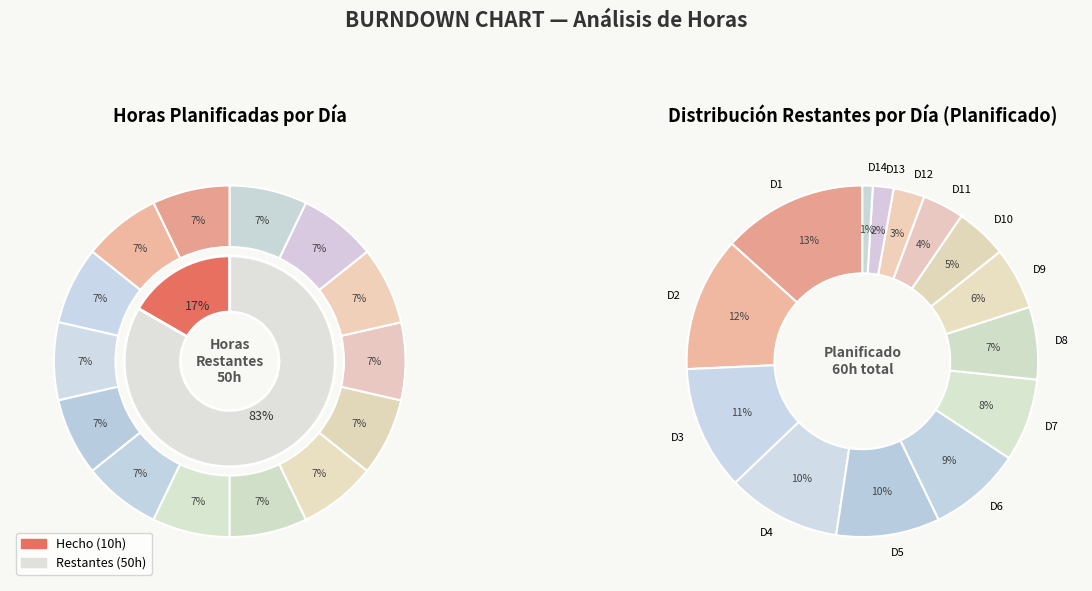

What is the difference between the highest and lowest values at 2?

4